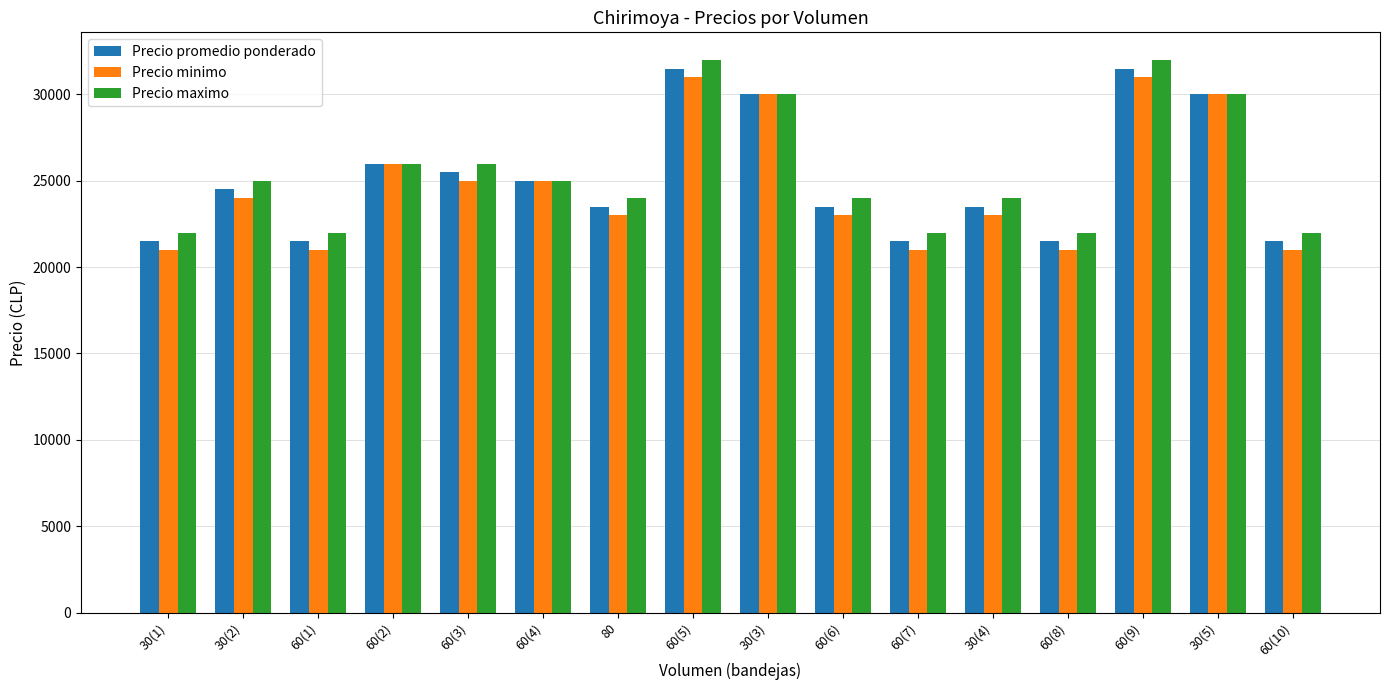

What is the label of the 16th bar from the left?

60(10)